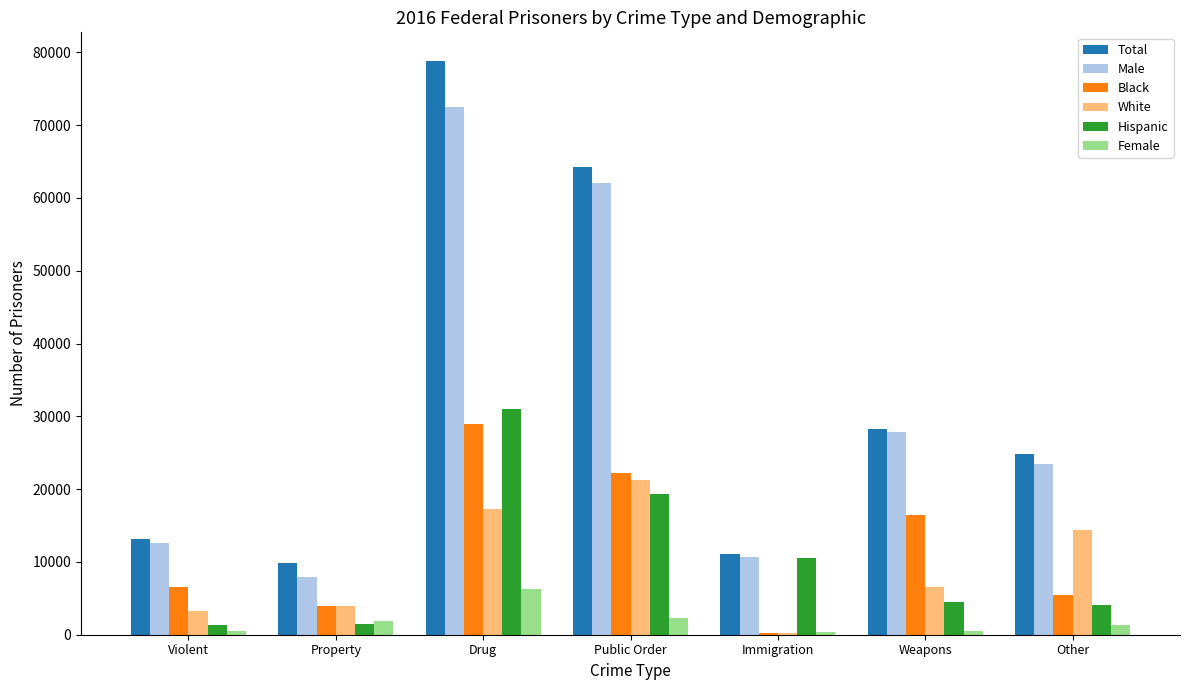

The Total series shows 24800 at Other. True or false?

True